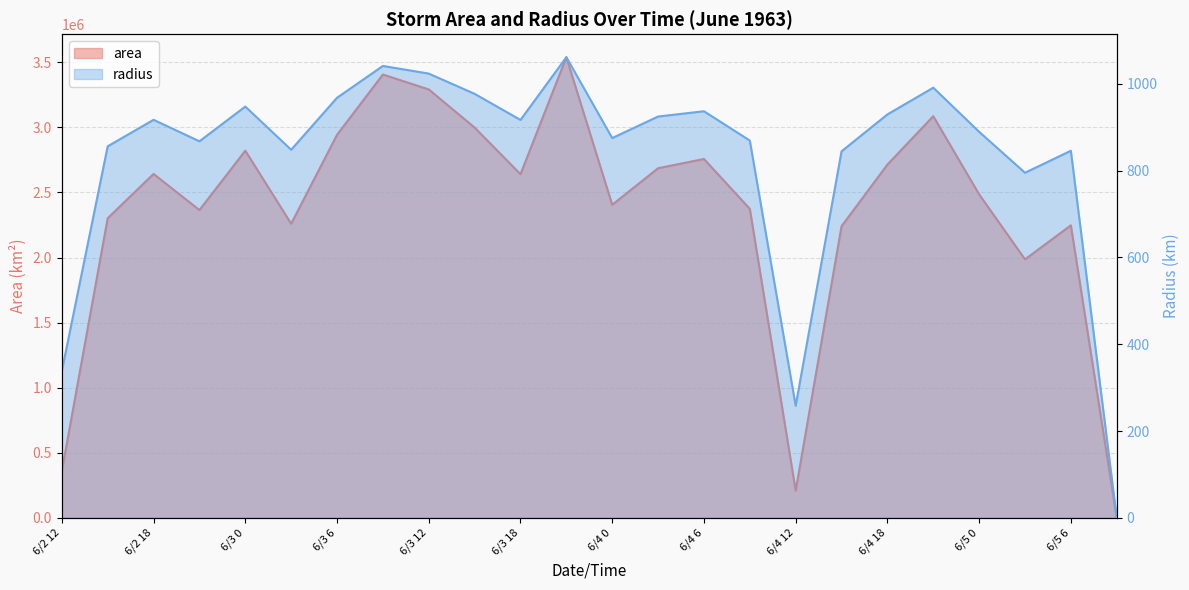

How many data points in area are above 2640625?

11